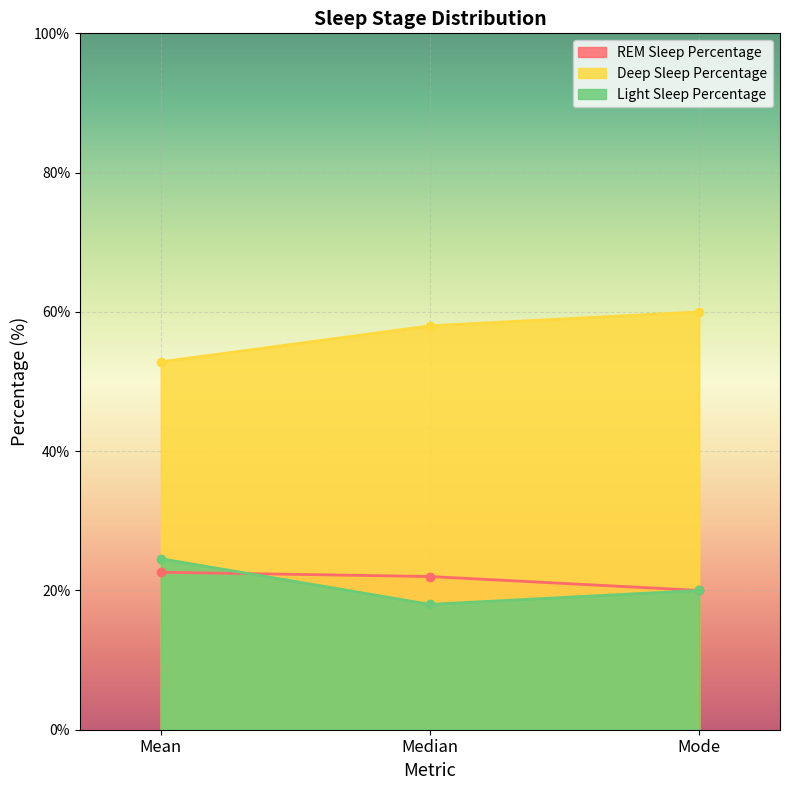

What is the difference between the maximum and minimum values in the Light Sleep Percentage series?

6.6